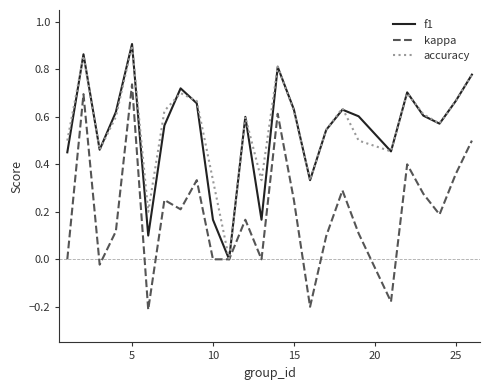

Count the f1 values in the range 0 to 1.

25